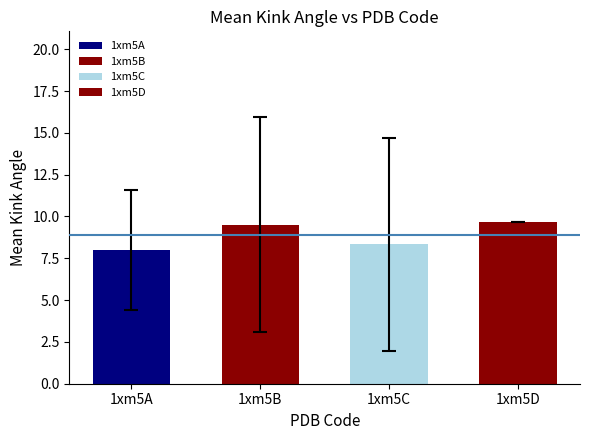

Between 1xm5A and 1xm5C, which series saw the biggest shift?

1xm5C